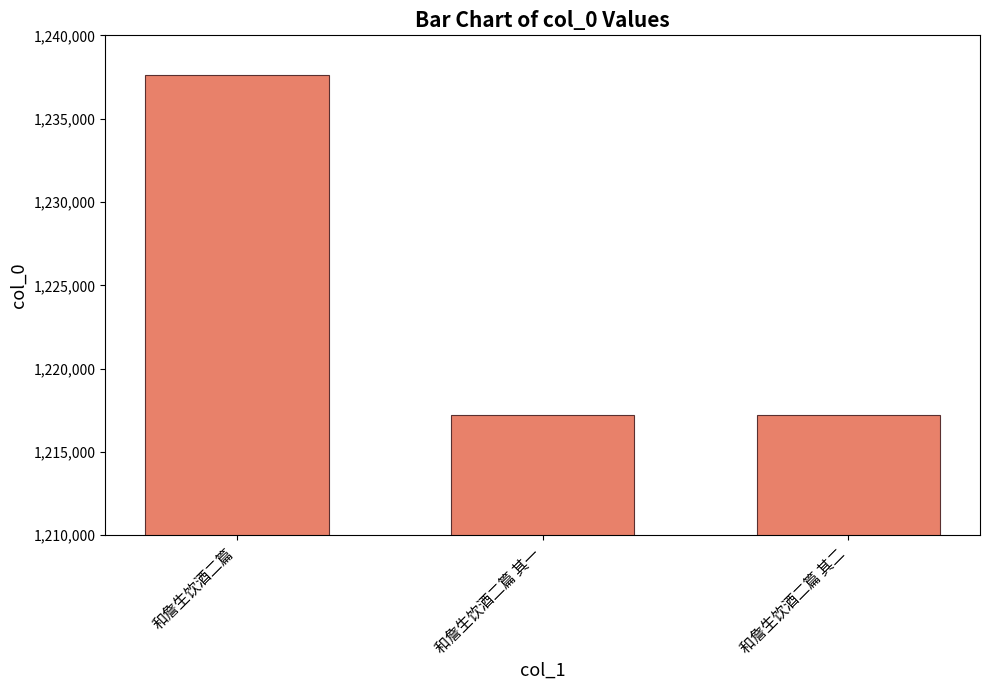

Which label corresponds to the largest value in the chart?

和詹生饮酒二篇